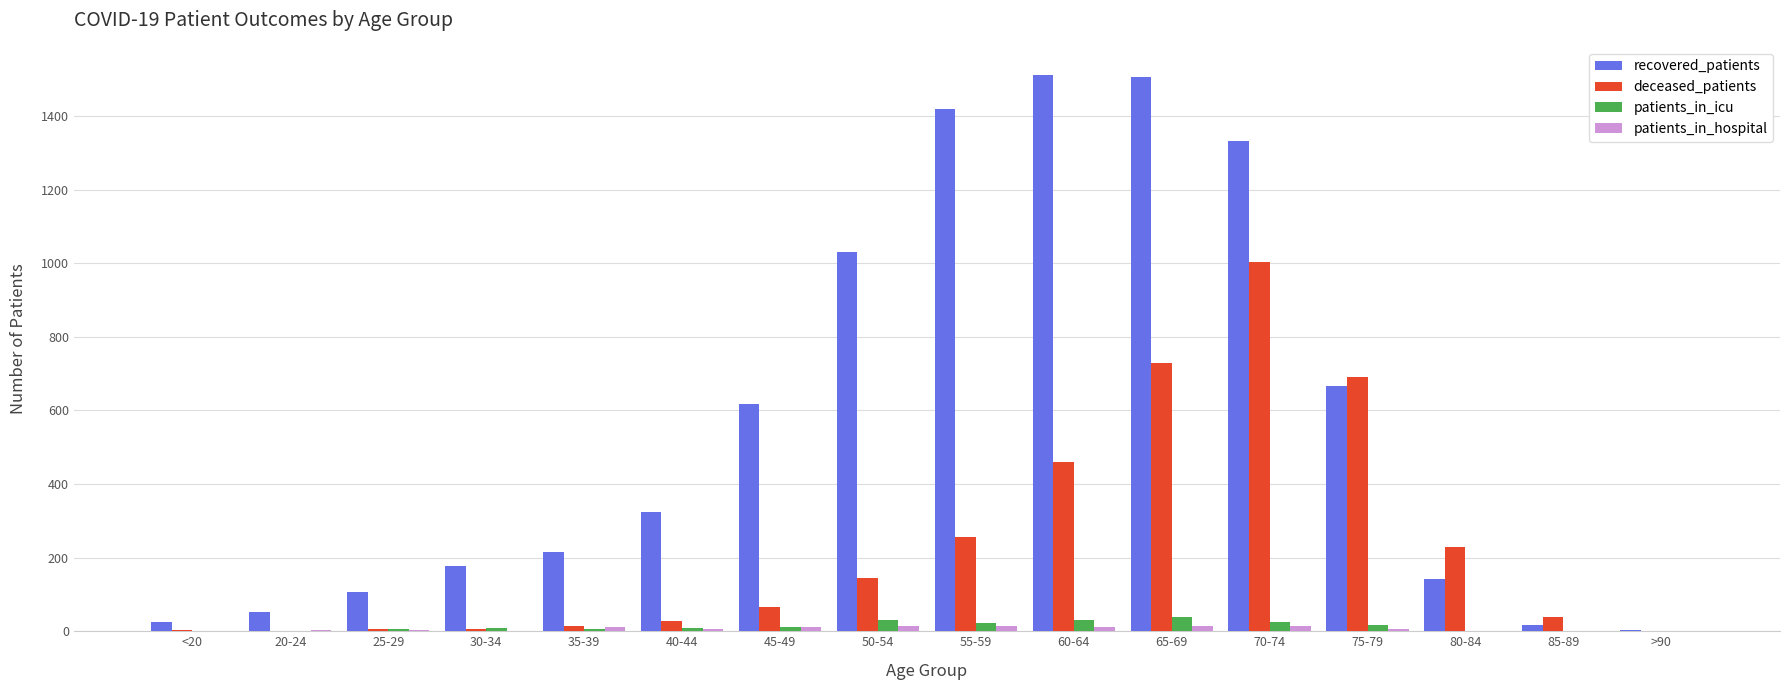

Which series has the widest spread of values?

recovered_patients